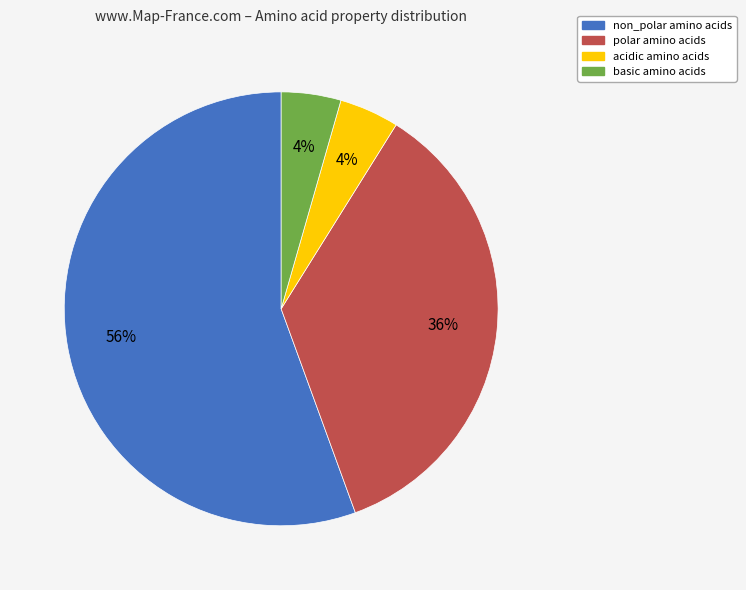

Which slice represents more than half of the pie?

non_polar